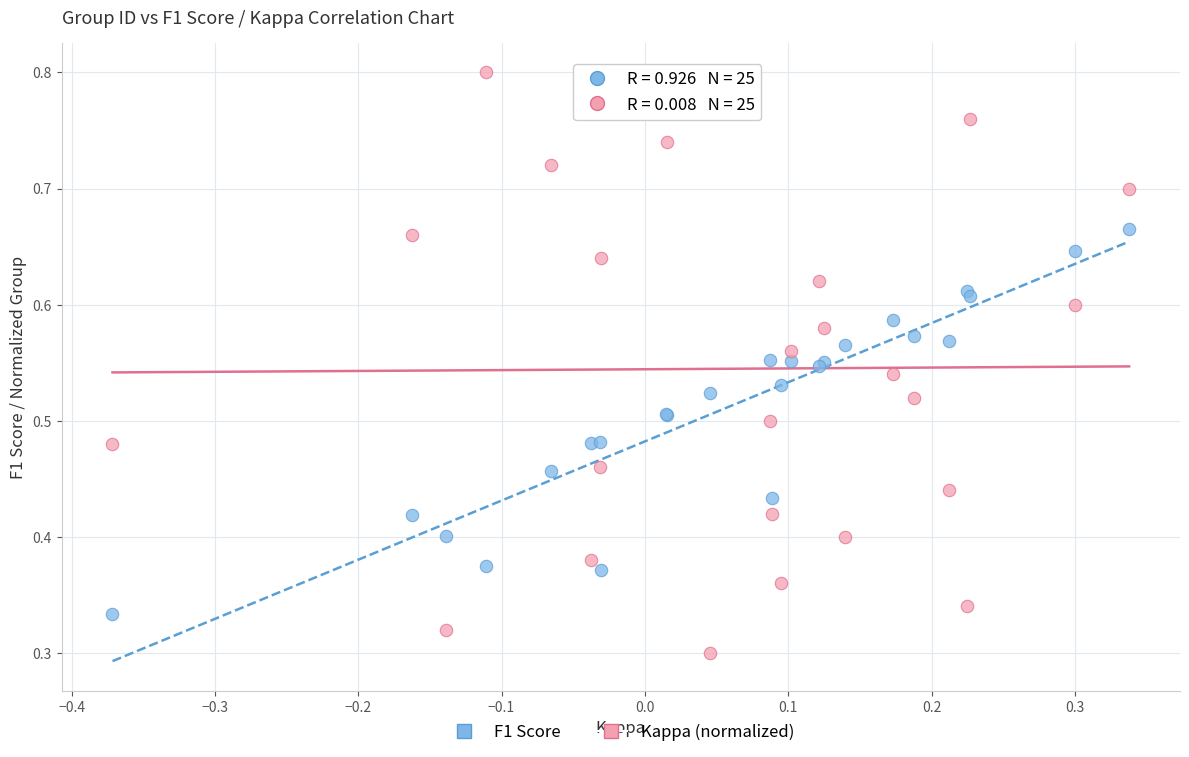

Which series reaches the maximum Y coordinate?

Kappa (normalized)